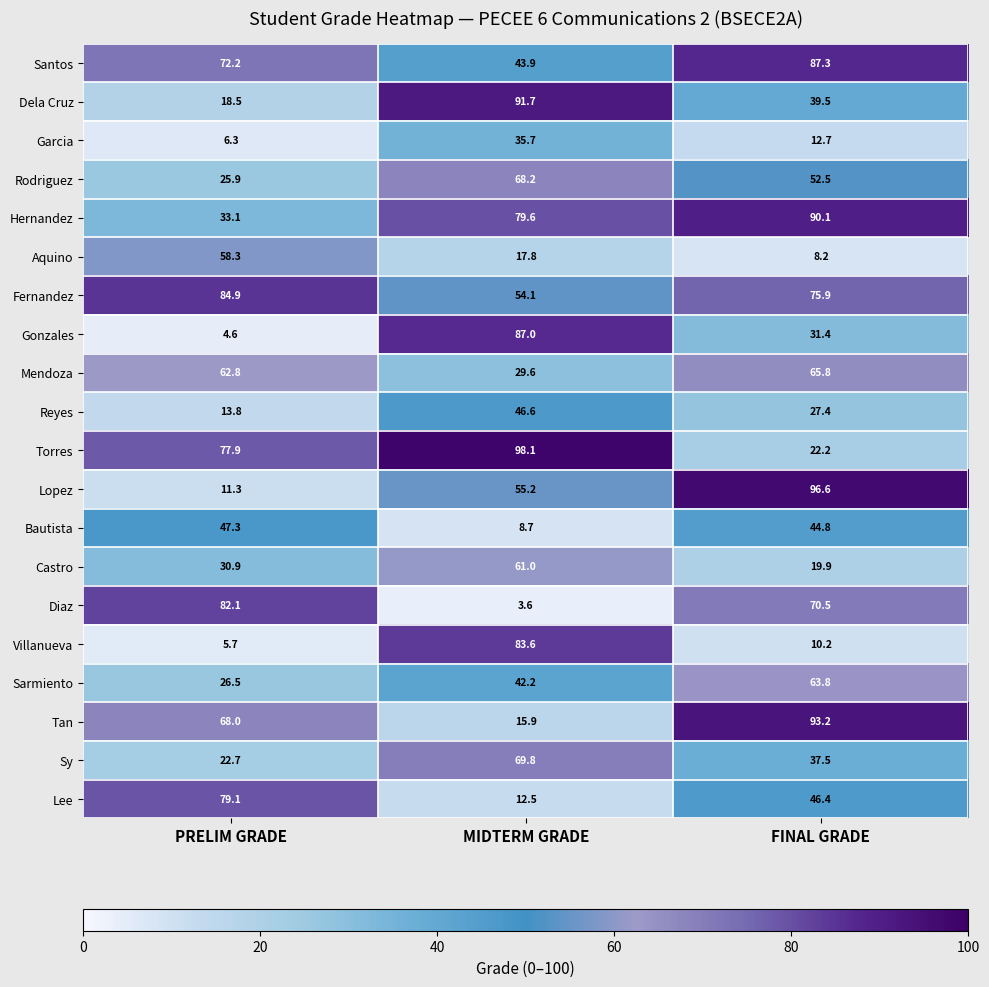

Where is Gonzales nearest to the value 45?

FINAL GRADE